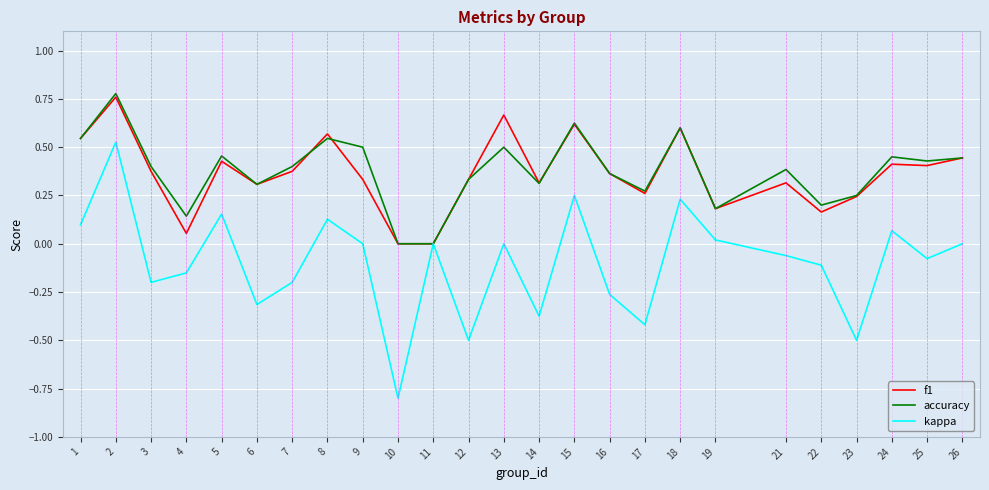

Where is the first local maximum for f1?

2